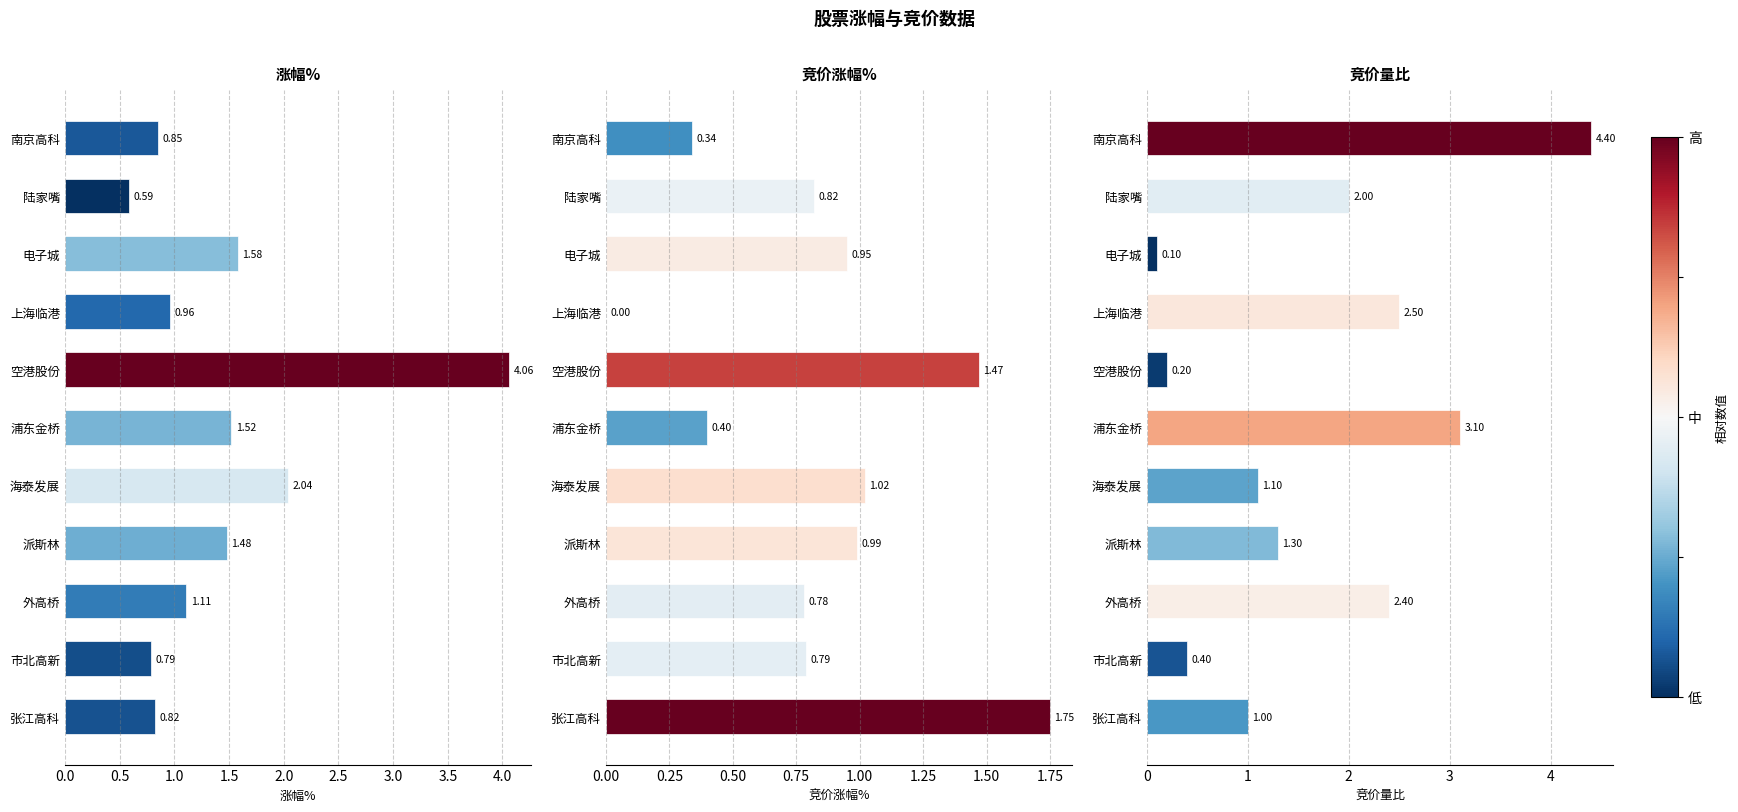

What is the value of the 竞价涨幅% bar at the 5th from the left?

1.5